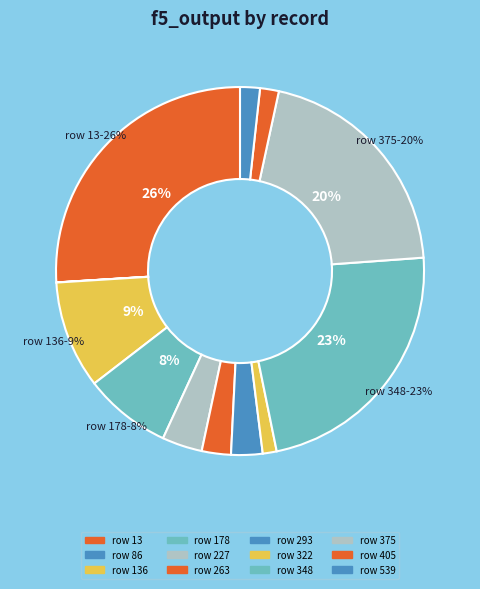

Count the number of slices in the pie.

12